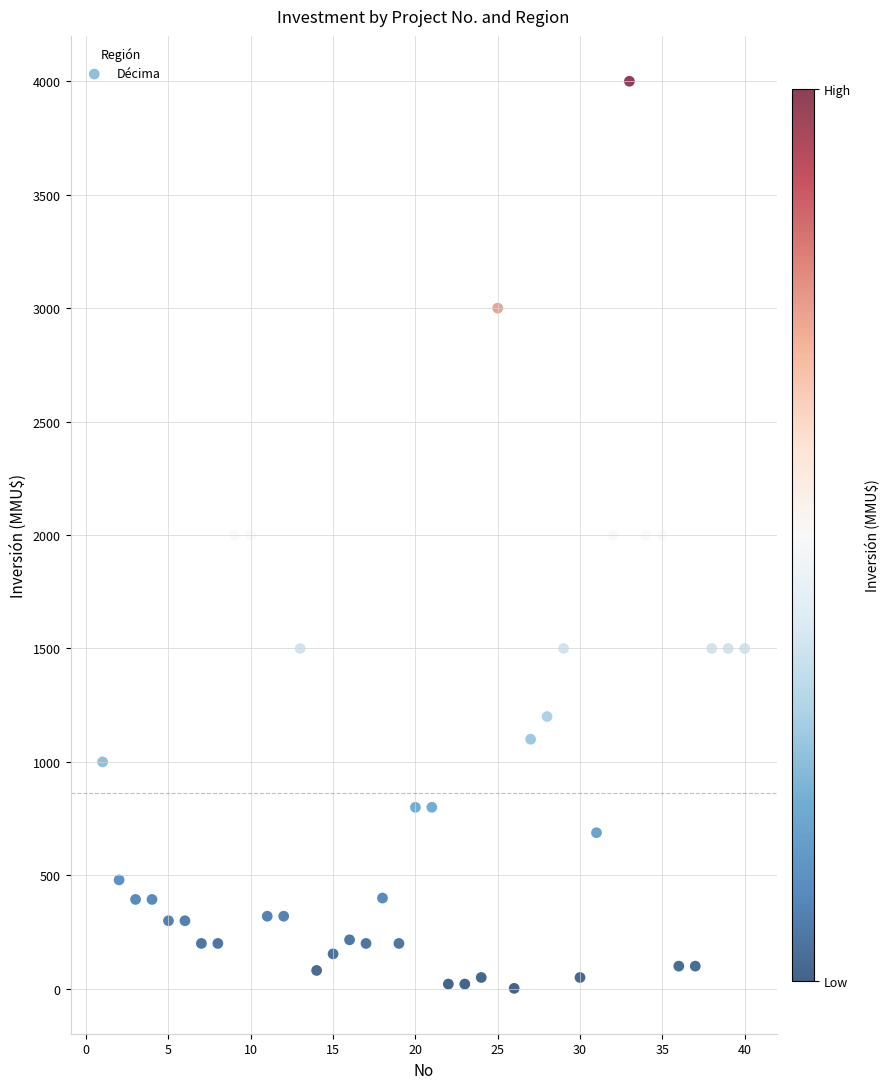

What is the range of X values (max minus min)?

39